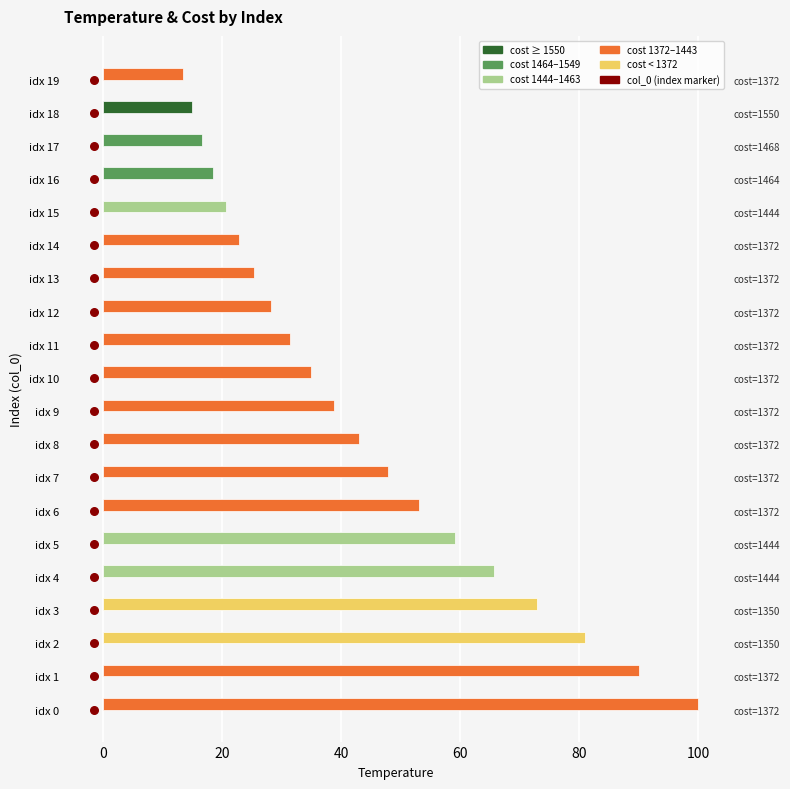

At how many categories does at least one series exceed 15?

20